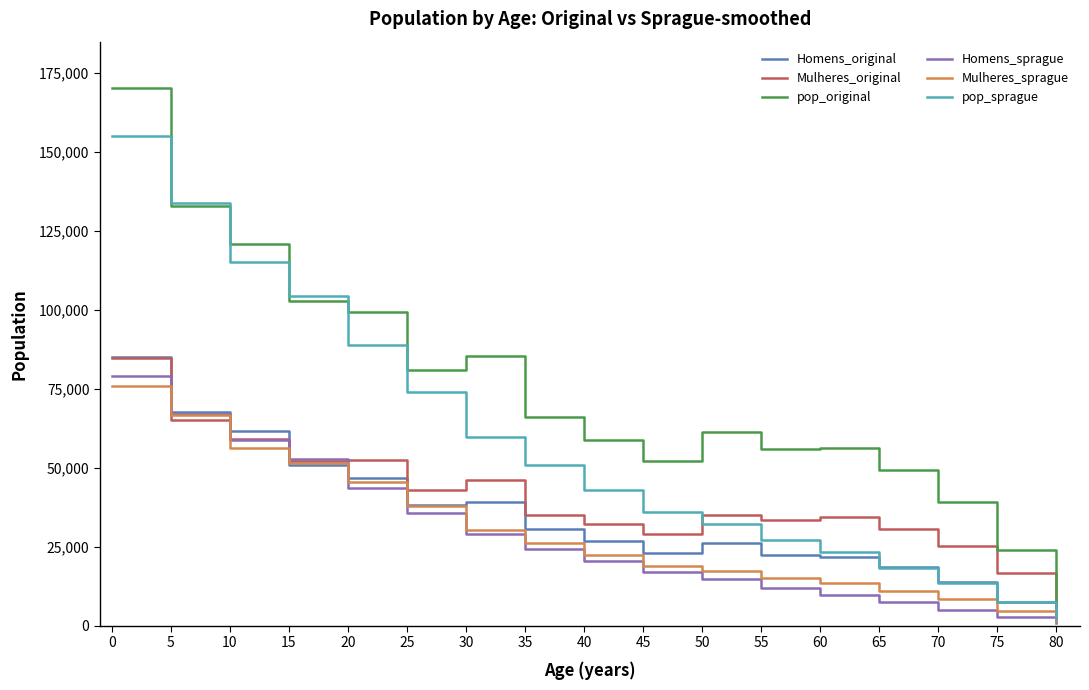

The value of pop_original at 25 is 81160.0. True or false?

True